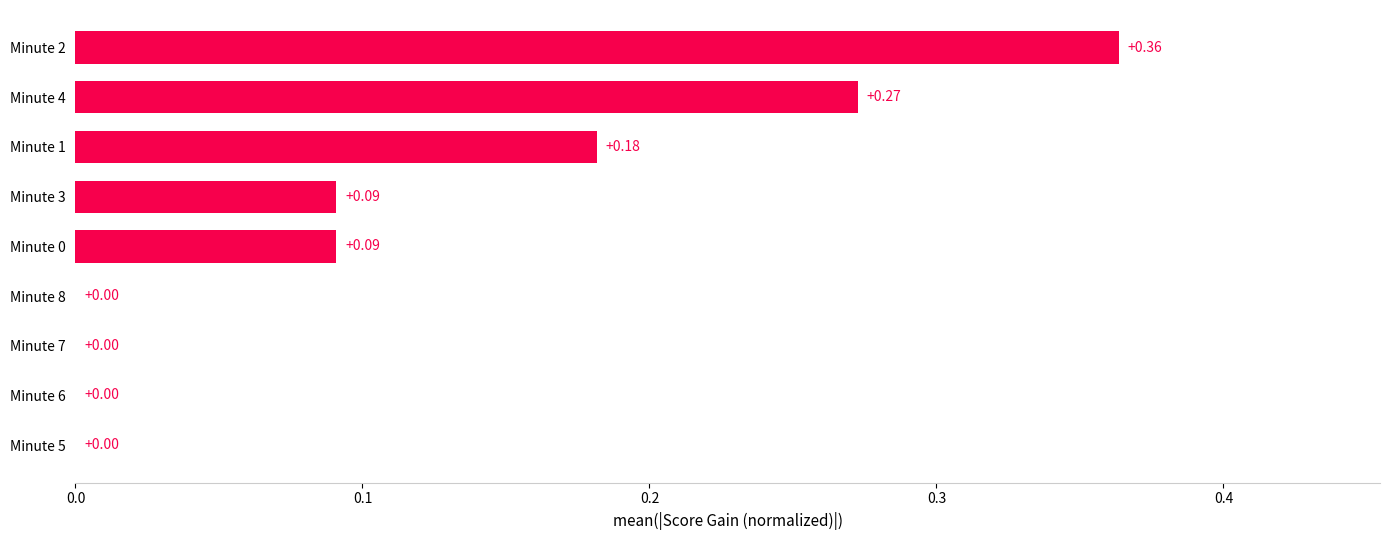

Count the number of data series in this chart.

1